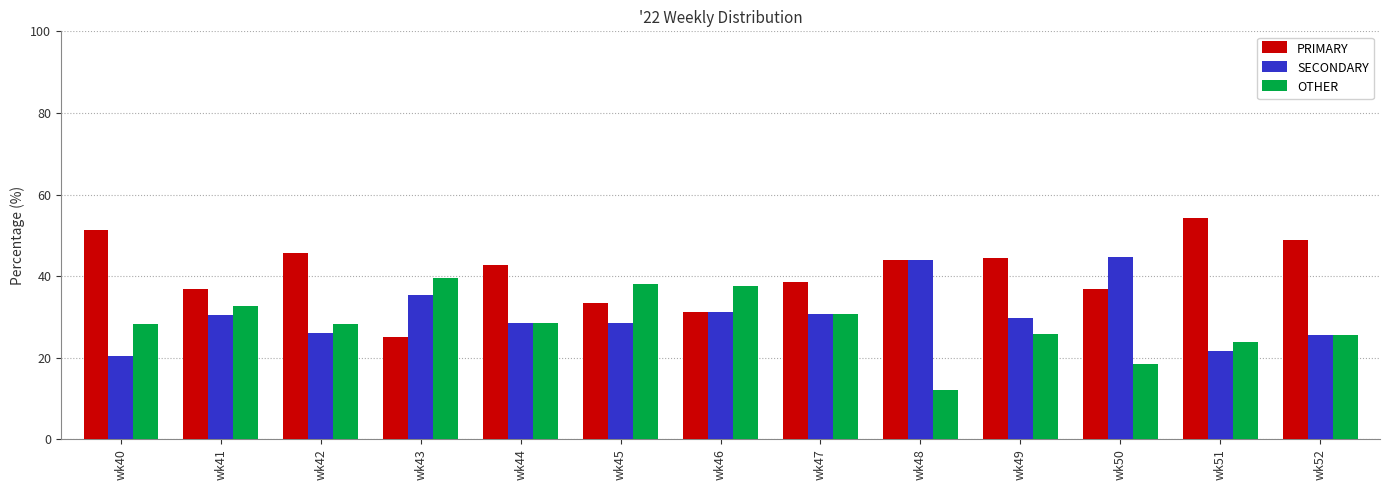

What is the difference between the PRIMARY values at wk48 and wk42?

1.7